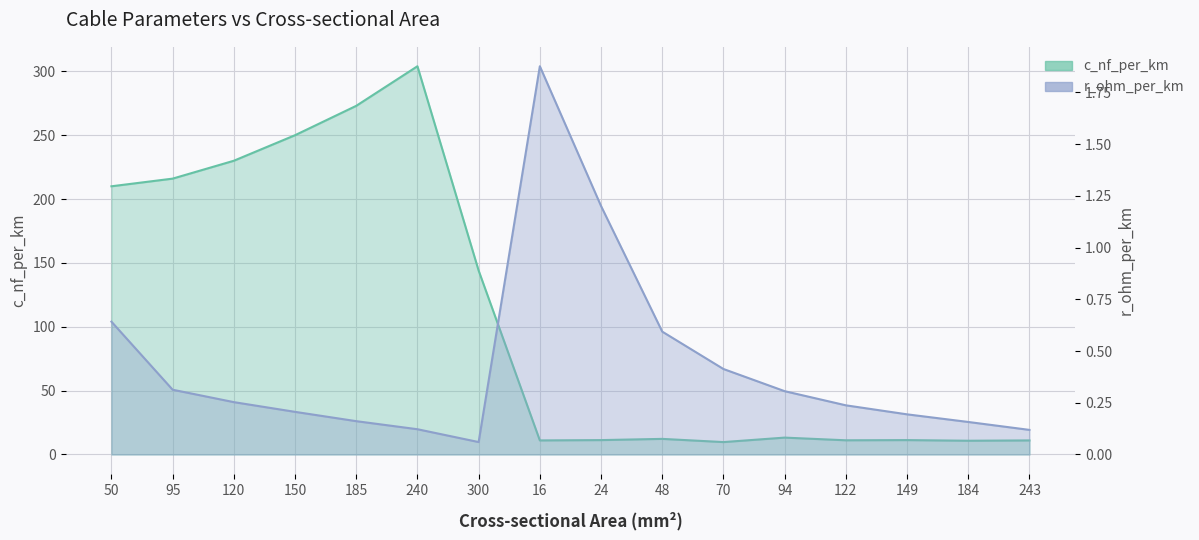

At how many categories does at least one series exceed 253?

2